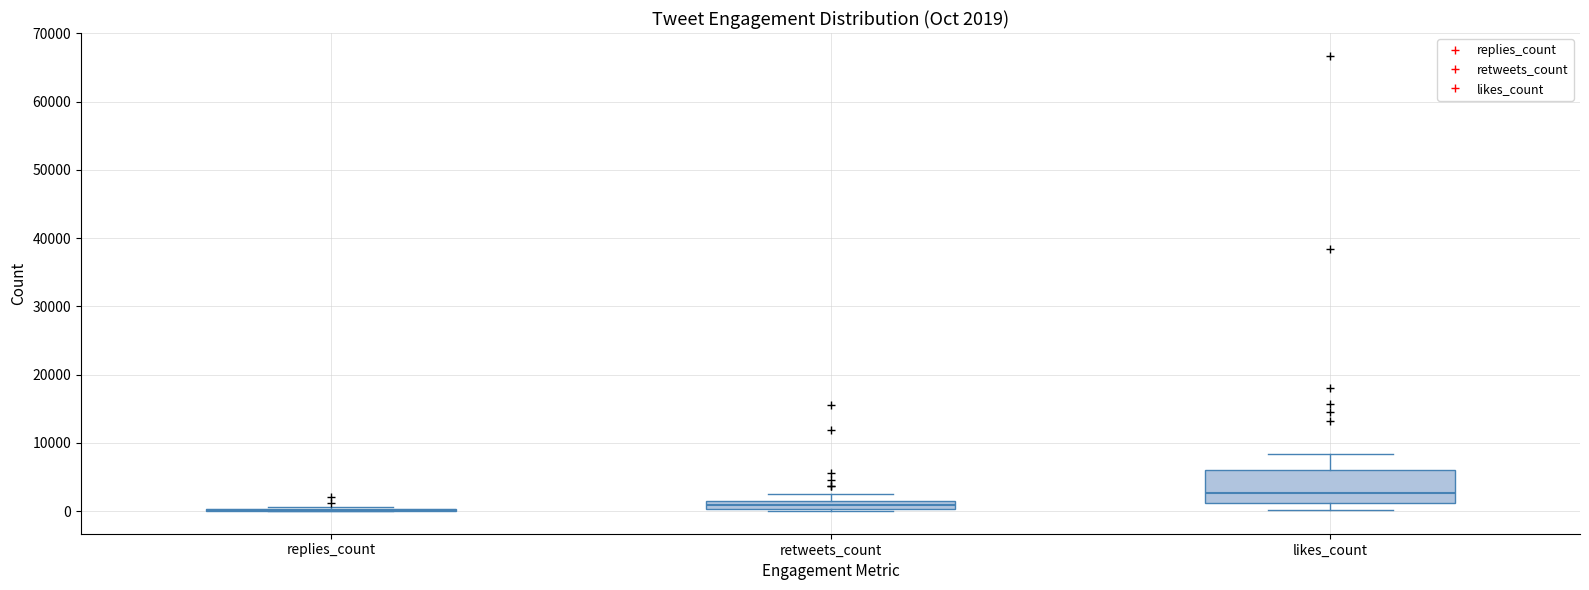

Which box is the tallest, from its lower edge to its upper edge?

likes_count